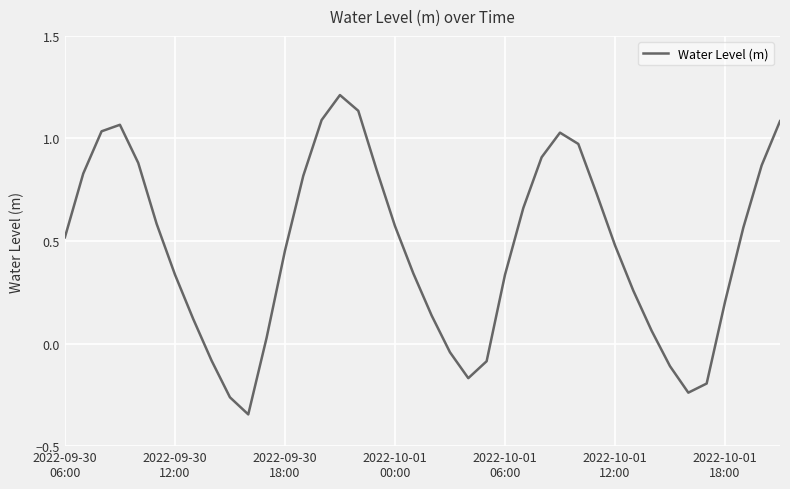

What is the greatest value displayed?

1.2